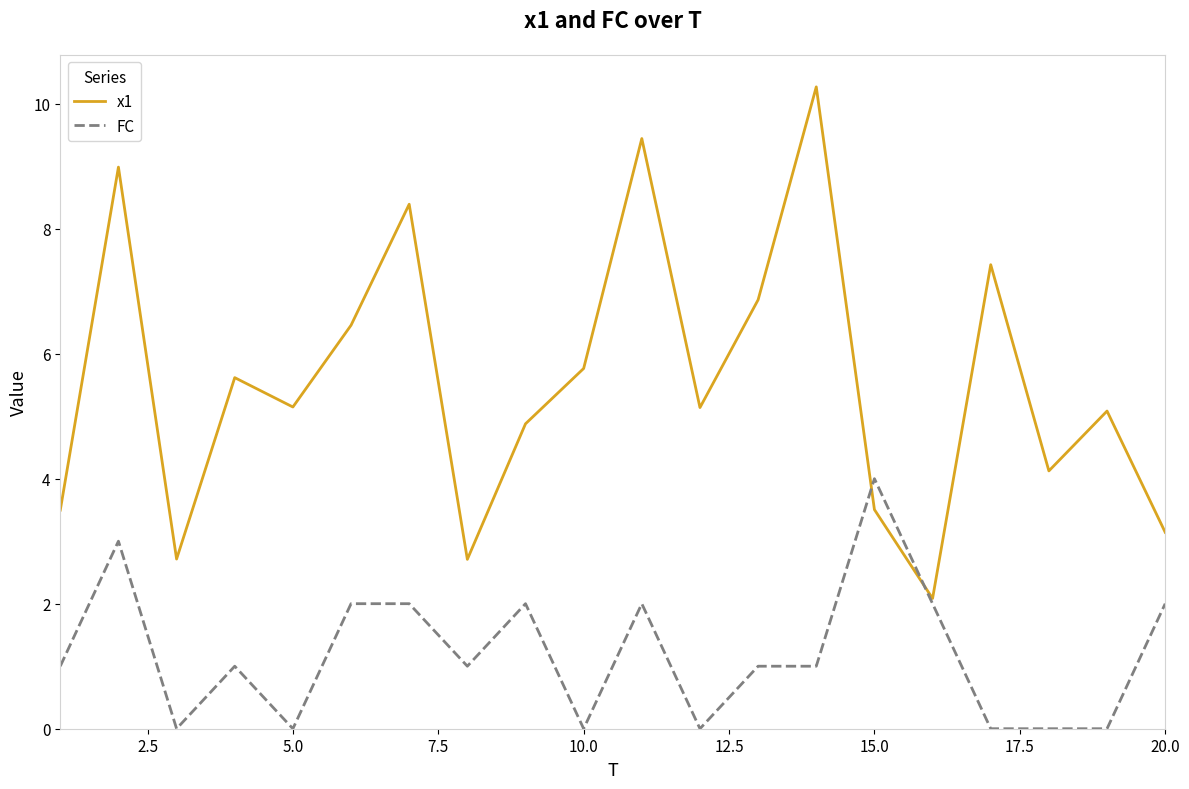

True or false: x1 has more than 1 points higher than both neighbors.

True